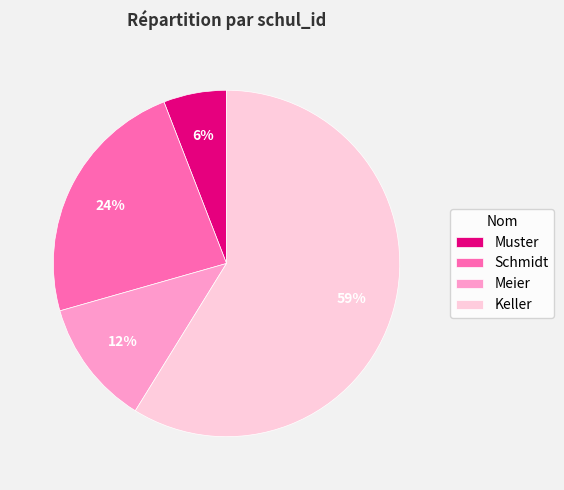

Which category accounts for the majority?

Keller